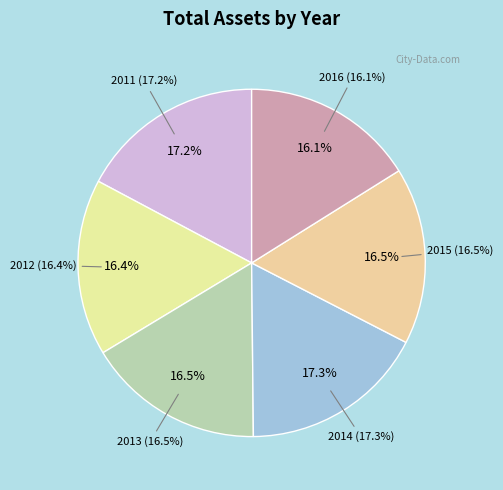

The 2012 slice represents 27% of the pie. True or false?

False